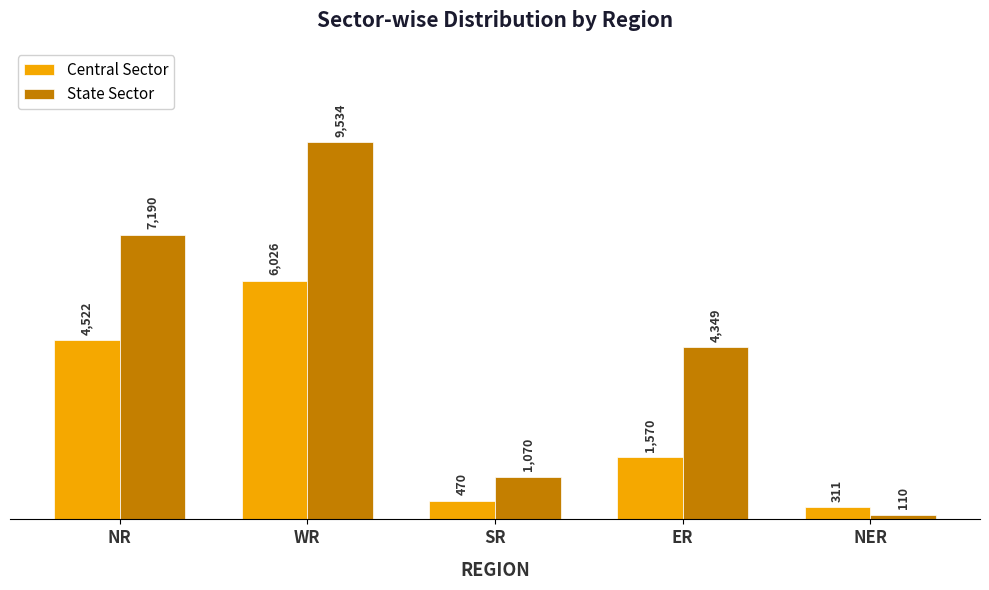

At how many categories does at least one series exceed 7776?

1